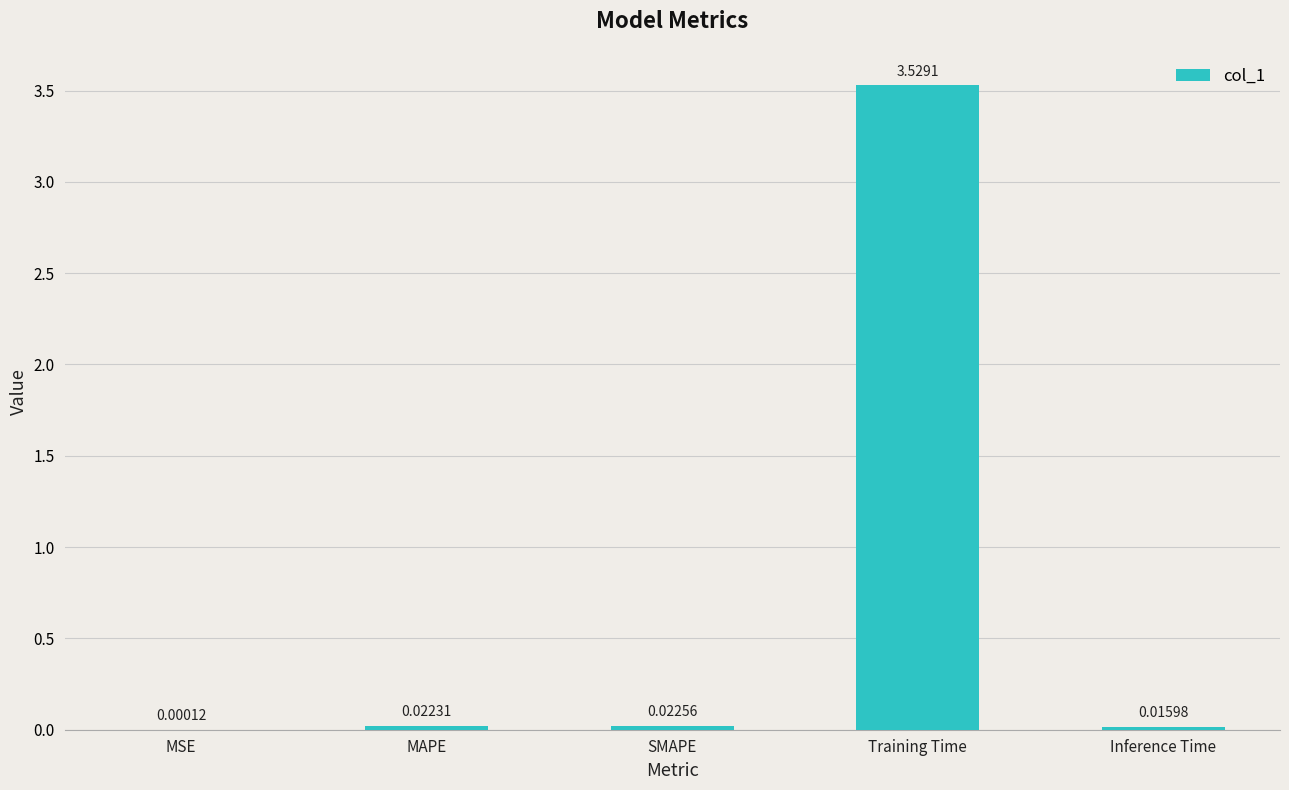

How many data points does each series have?

5